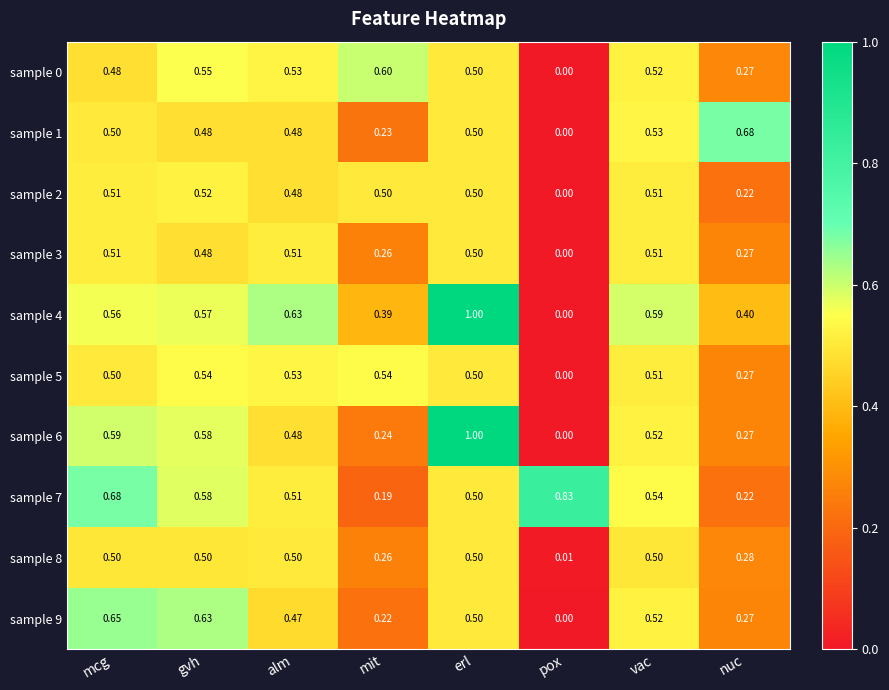

At which category is the sum across all series the highest?

erl